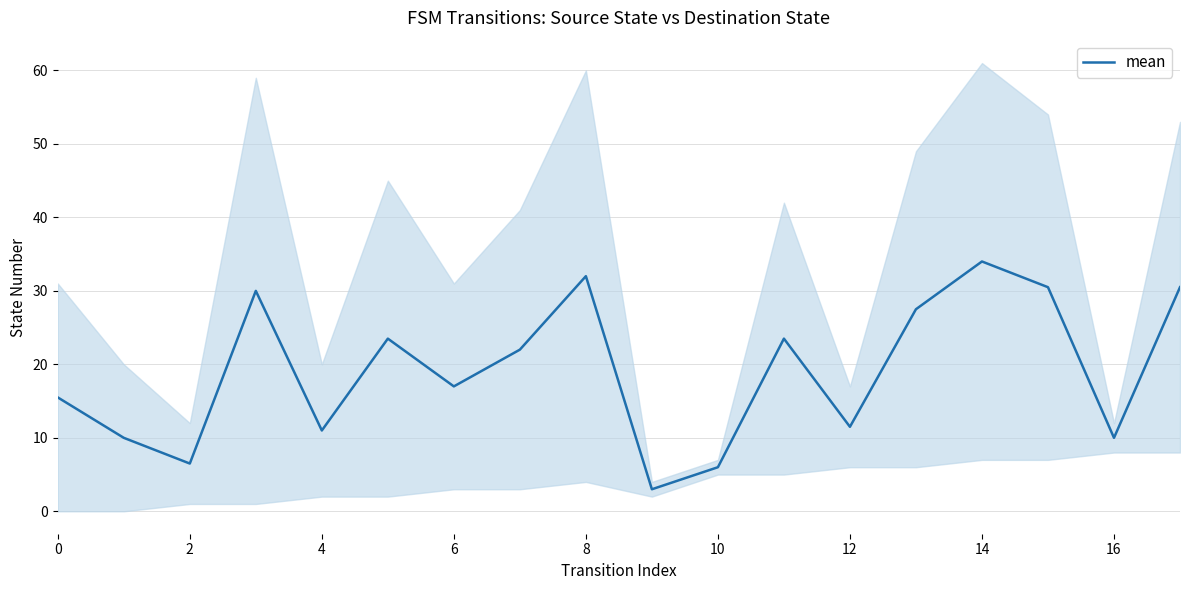

The value of mean at 12 is 20.2. True or false?

False